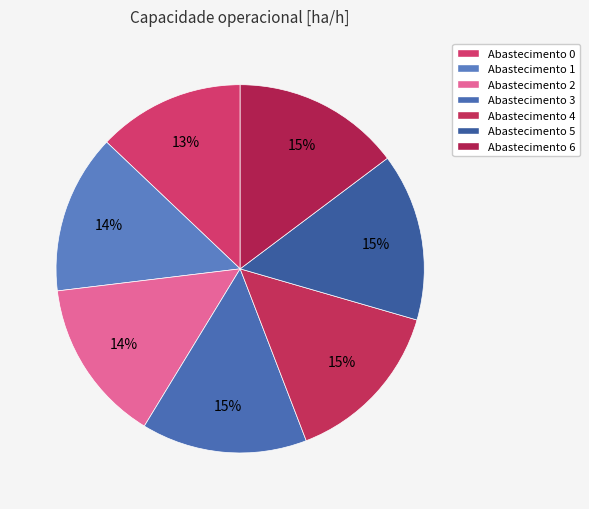

How many segments does this pie chart have?

7